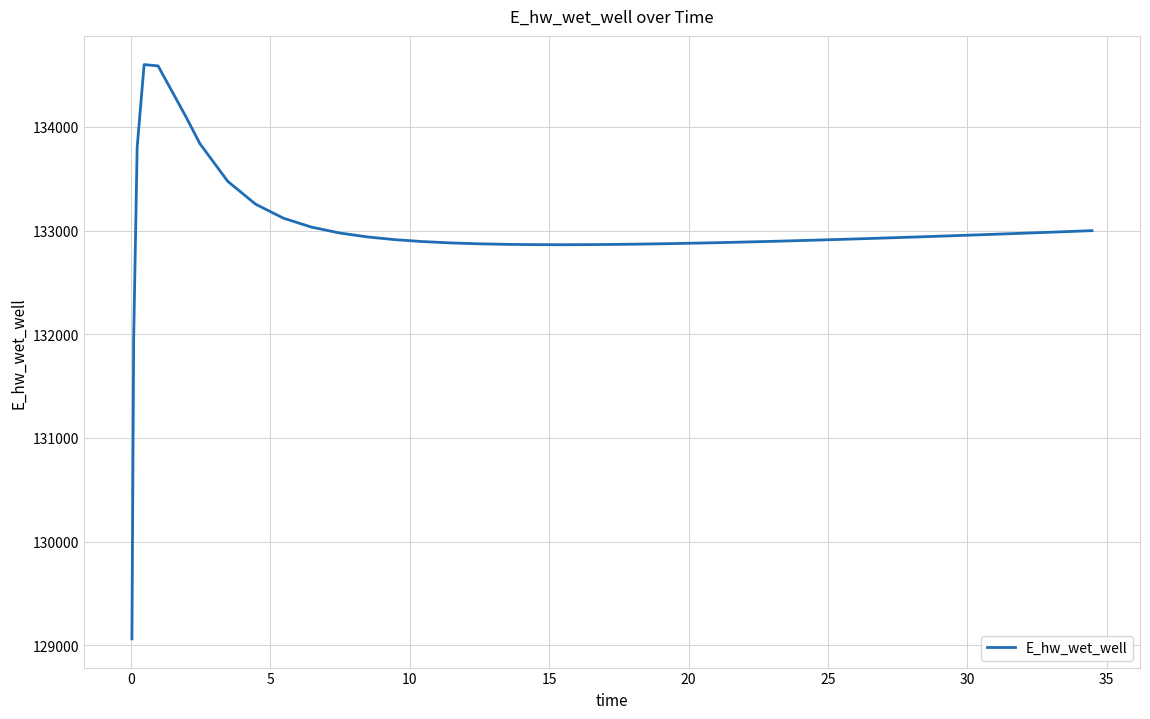

What is the greatest value displayed?

134601.7